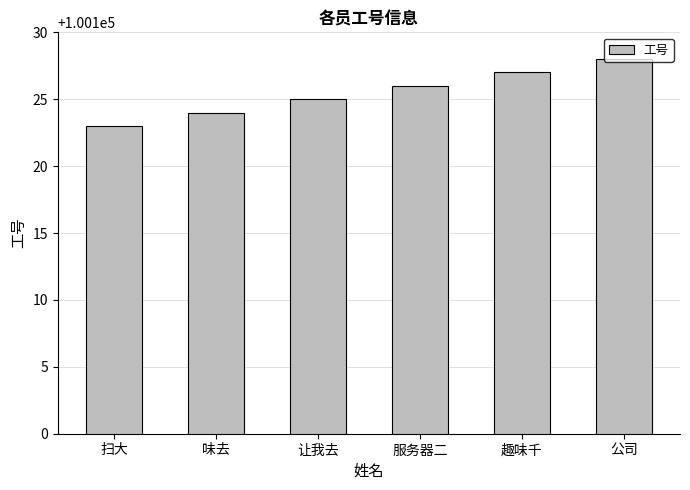

How many series are shown in this chart?

1